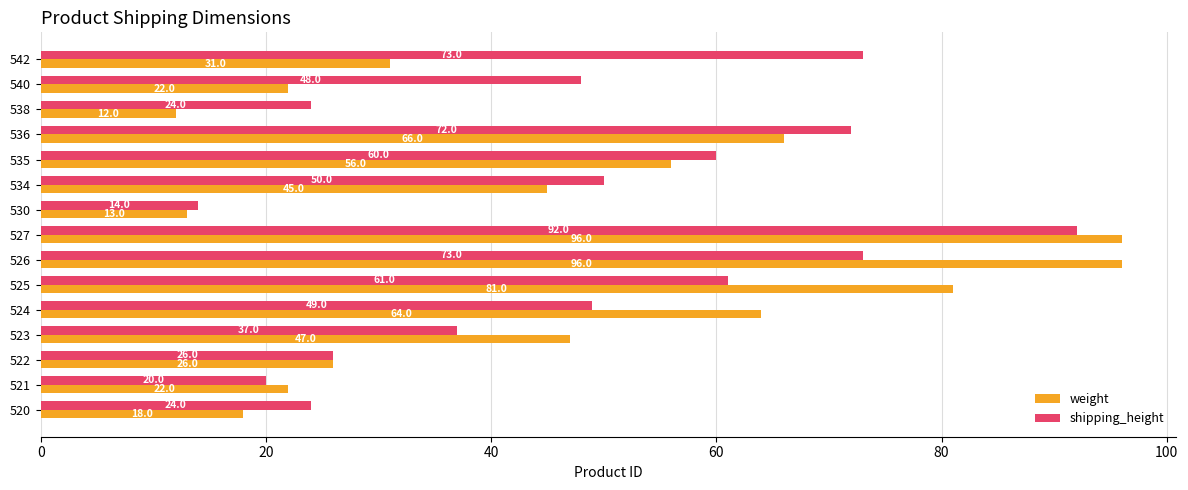

What is the maximum value shown in the chart?

96